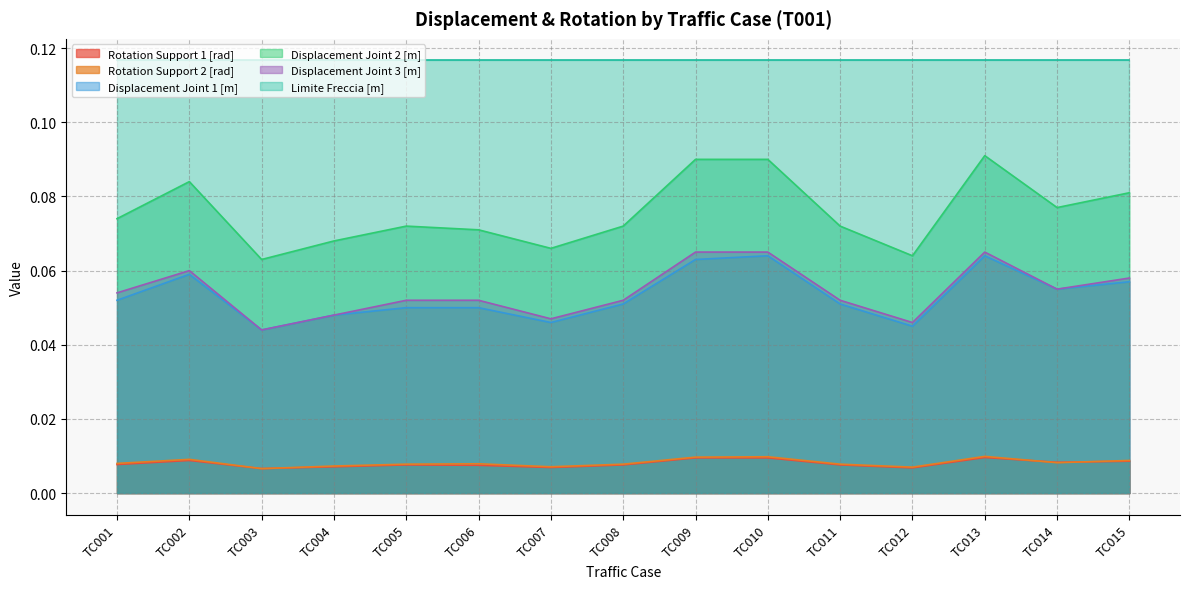

How many series are shown in this chart?

6